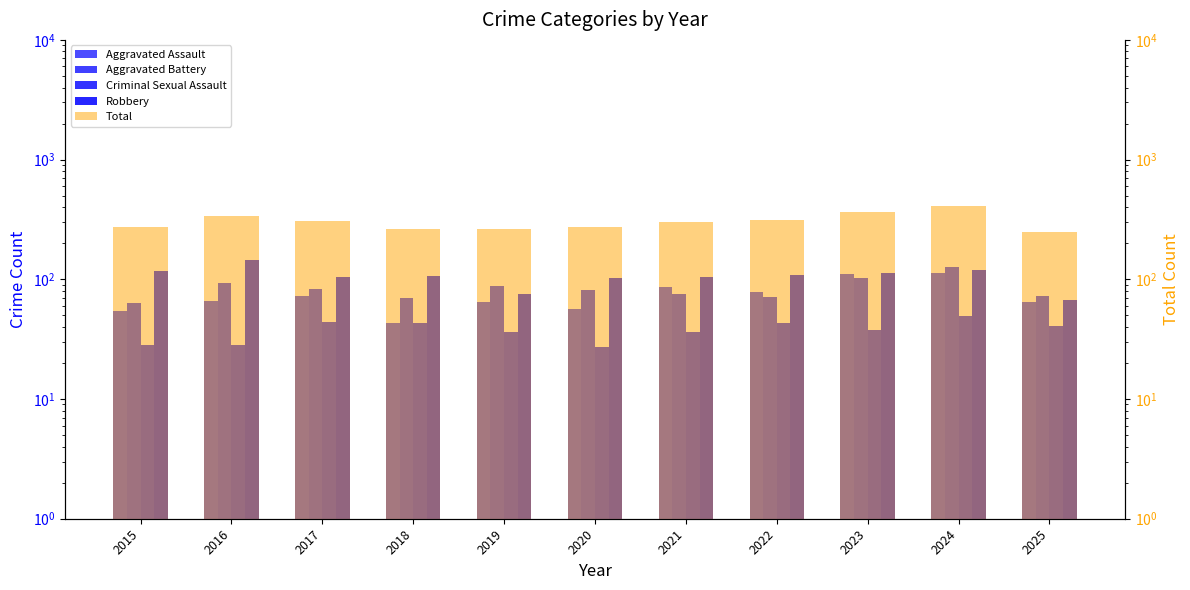

Which series has the largest total across all categories?

Total